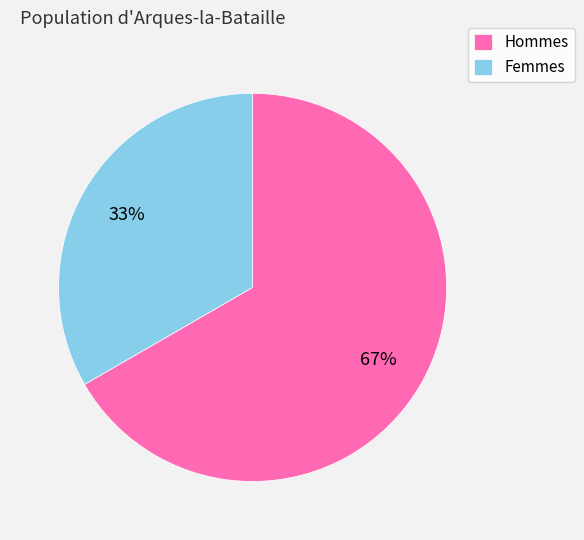

What is the ratio of the value at Femmes to the value at Hommes?

0.5